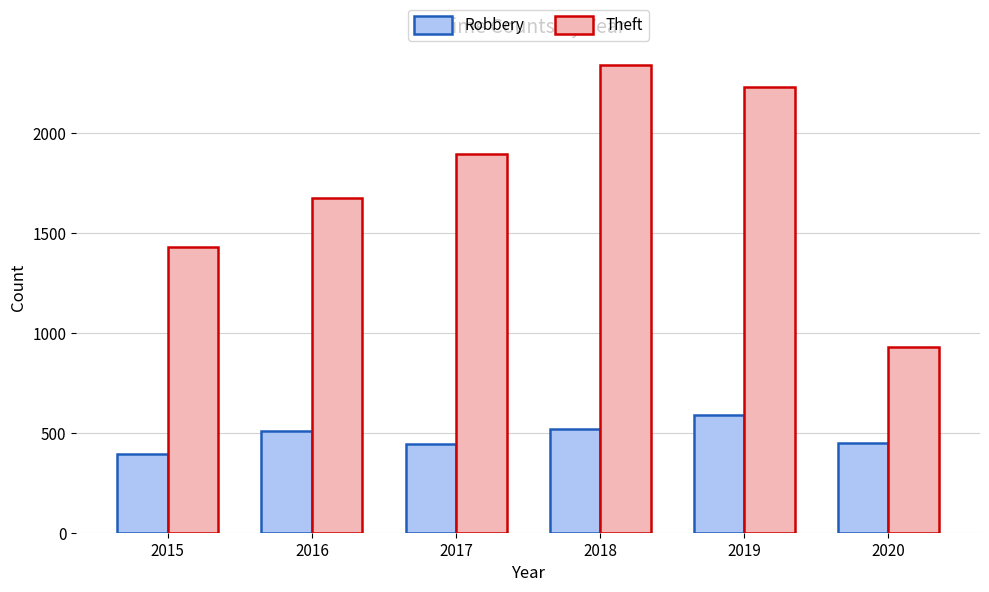

What is the sum of all Theft values?

10502